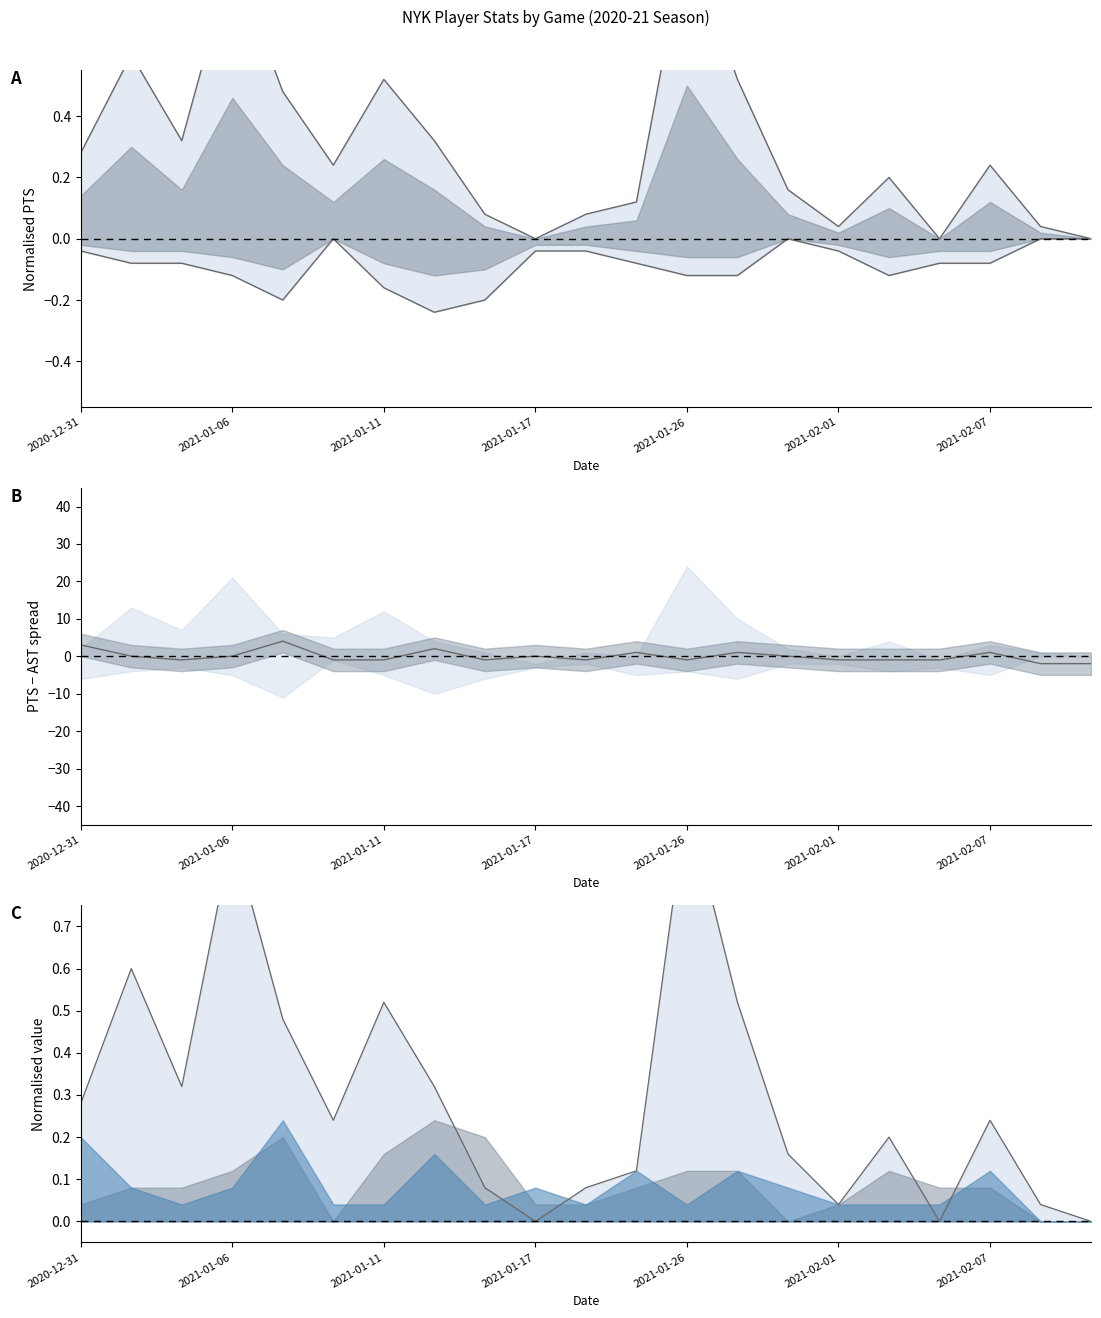

At which label is AST closest to 1?

2021-01-24